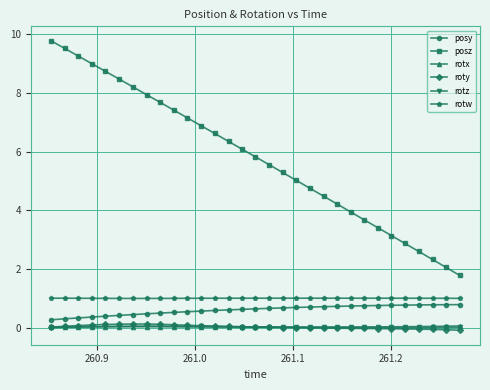

At how many categories does at least one series exceed 3?

26